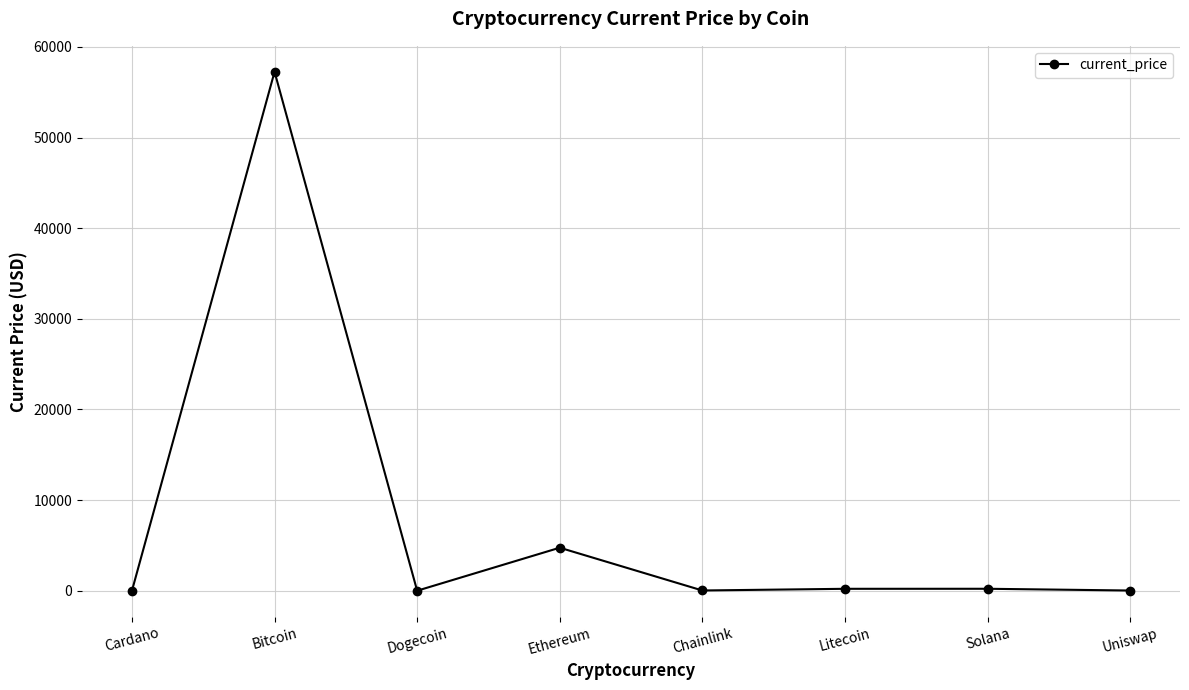

What is the difference between the second highest and minimum values?

4746.2